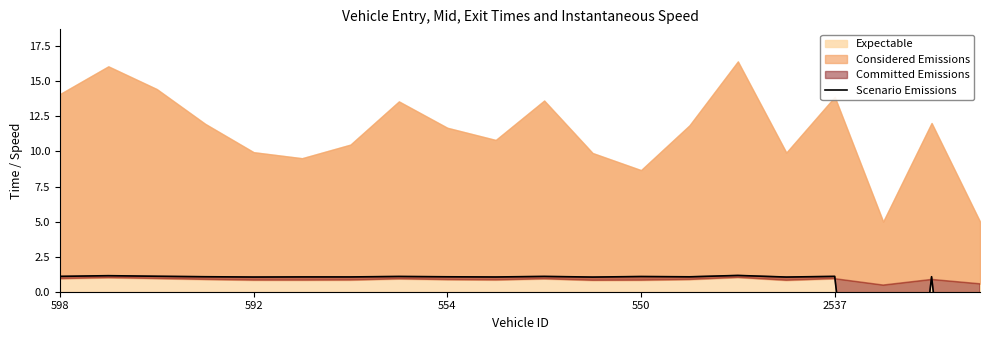

Does the chart have visible grid lines?

No